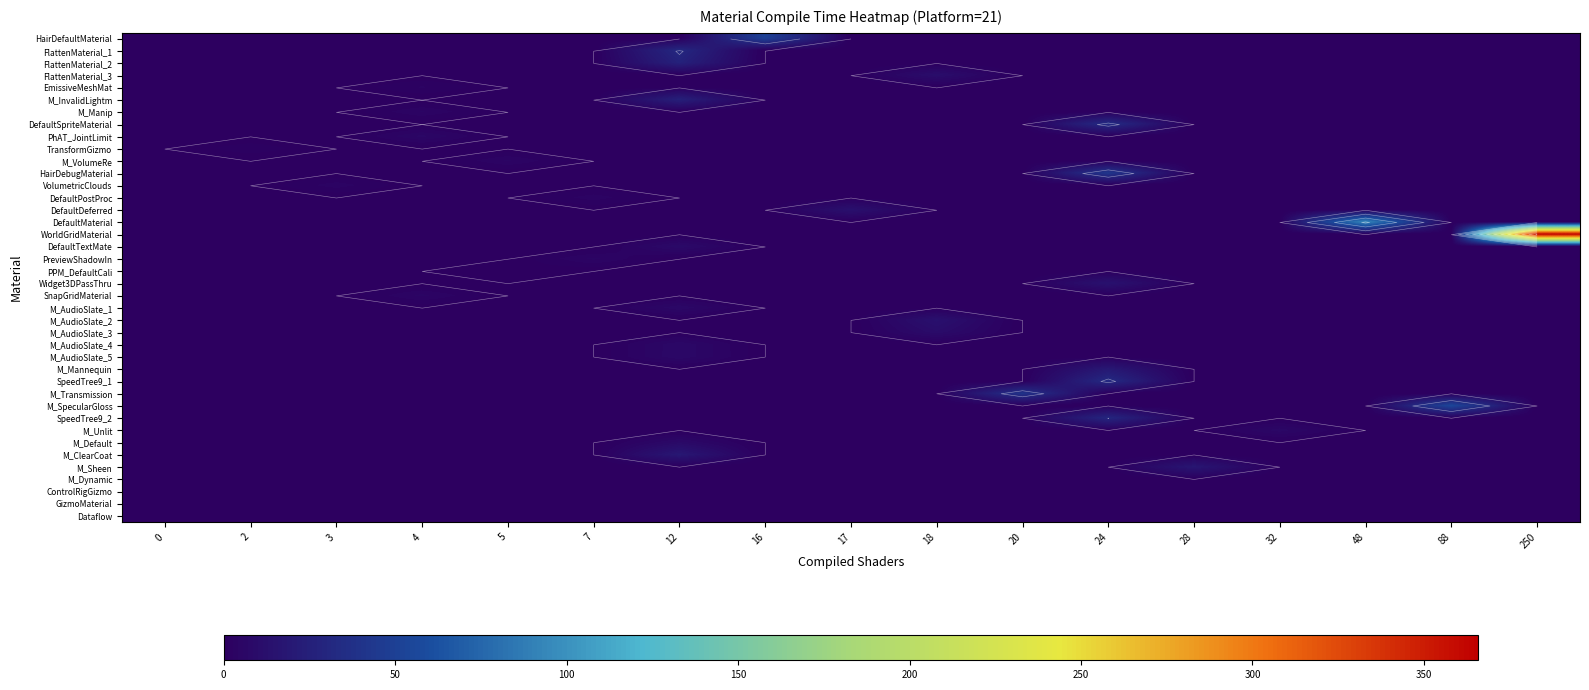

What is the maximum value shown in the chart?

365.9